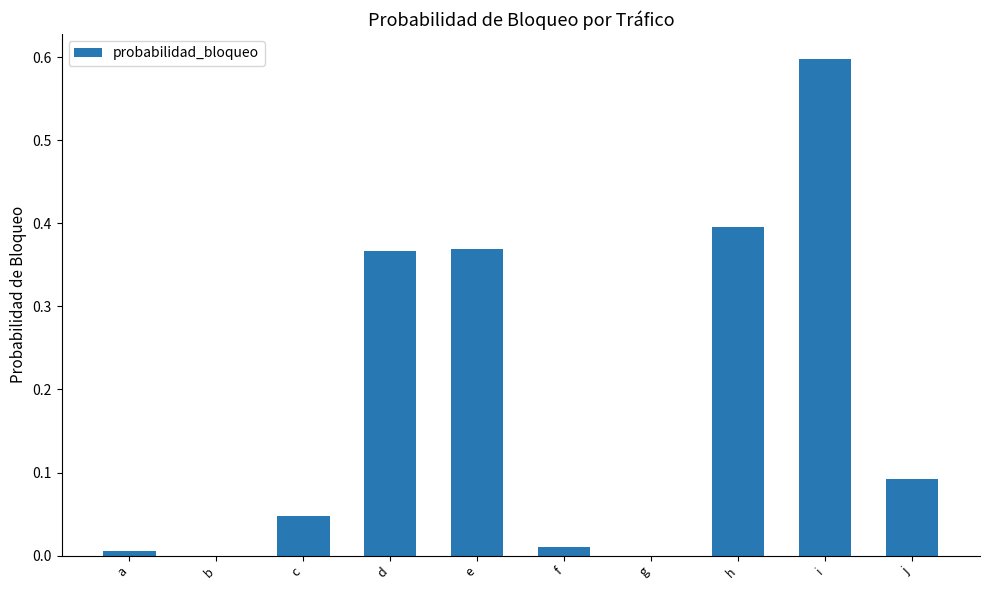

True or false: the data shows 0.0 at g.

True